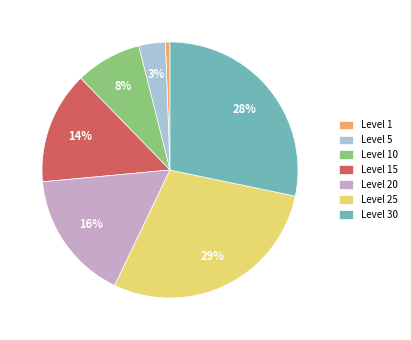

Is it true that Level 5 is 3% of the pie?

True